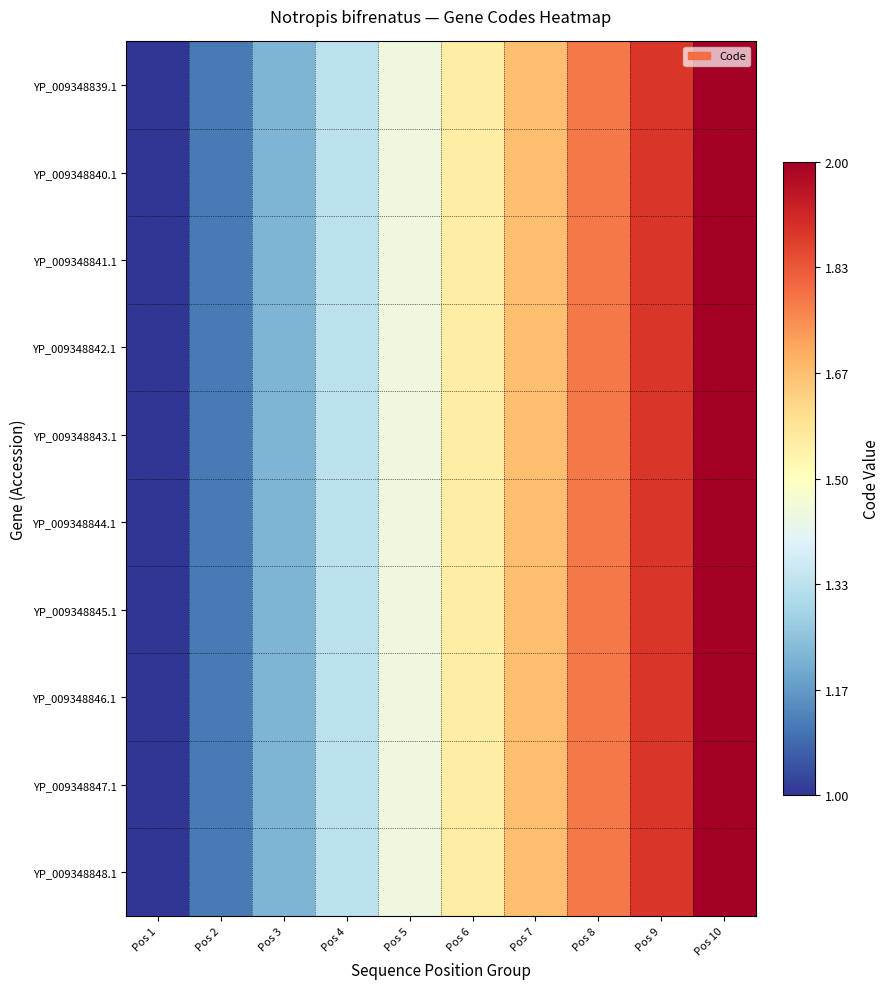

Reading left to right, transcribe all the data shown in this chart.

YP_009348839.1: Pos 1=1.0	Pos 2=1.1	Pos 3=1.2	Pos 4=1.3	Pos 5=1.4	Pos 6=1.6	Pos 7=1.7	Pos 8=1.8	Pos 9=1.9	Pos 10=2.0
YP_009348840.1: Pos 1=1.0	Pos 2=1.1	Pos 3=1.2	Pos 4=1.3	Pos 5=1.4	Pos 6=1.6	Pos 7=1.7	Pos 8=1.8	Pos 9=1.9	Pos 10=2.0
YP_009348841.1: Pos 1=1.0	Pos 2=1.1	Pos 3=1.2	Pos 4=1.3	Pos 5=1.4	Pos 6=1.6	Pos 7=1.7	Pos 8=1.8	Pos 9=1.9	Pos 10=2.0
YP_009348842.1: Pos 1=1.0	Pos 2=1.1	Pos 3=1.2	Pos 4=1.3	Pos 5=1.4	Pos 6=1.6	Pos 7=1.7	Pos 8=1.8	Pos 9=1.9	Pos 10=2.0
YP_009348843.1: Pos 1=1.0	Pos 2=1.1	Pos 3=1.2	Pos 4=1.3	Pos 5=1.4	Pos 6=1.6	Pos 7=1.7	Pos 8=1.8	Pos 9=1.9	Pos 10=2.0
YP_009348844.1: Pos 1=1.0	Pos 2=1.1	Pos 3=1.2	Pos 4=1.3	Pos 5=1.4	Pos 6=1.6	Pos 7=1.7	Pos 8=1.8	Pos 9=1.9	Pos 10=2.0
YP_009348845.1: Pos 1=1.0	Pos 2=1.1	Pos 3=1.2	Pos 4=1.3	Pos 5=1.4	Pos 6=1.6	Pos 7=1.7	Pos 8=1.8	Pos 9=1.9	Pos 10=2.0
YP_009348846.1: Pos 1=1.0	Pos 2=1.1	Pos 3=1.2	Pos 4=1.3	Pos 5=1.4	Pos 6=1.6	Pos 7=1.7	Pos 8=1.8	Pos 9=1.9	Pos 10=2.0
YP_009348847.1: Pos 1=1.0	Pos 2=1.1	Pos 3=1.2	Pos 4=1.3	Pos 5=1.4	Pos 6=1.6	Pos 7=1.7	Pos 8=1.8	Pos 9=1.9	Pos 10=2.0
YP_009348848.1: Pos 1=1.0	Pos 2=1.1	Pos 3=1.2	Pos 4=1.3	Pos 5=1.4	Pos 6=1.6	Pos 7=1.7	Pos 8=1.8	Pos 9=1.9	Pos 10=2.0